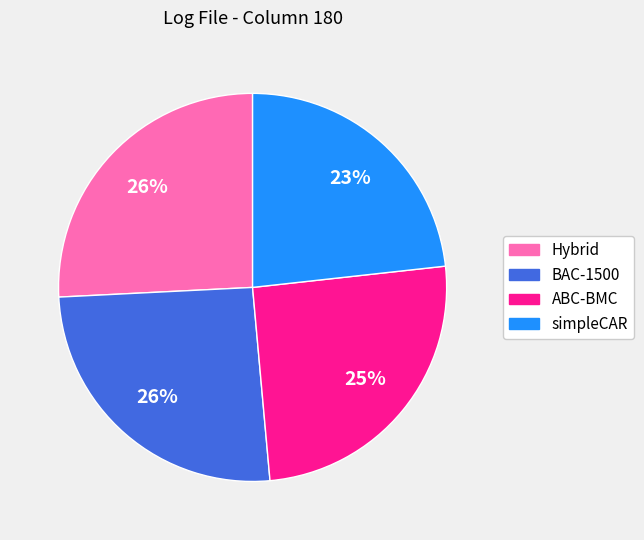

Do simpleCAR and BAC-1500 together represent more than half of the pie?

No